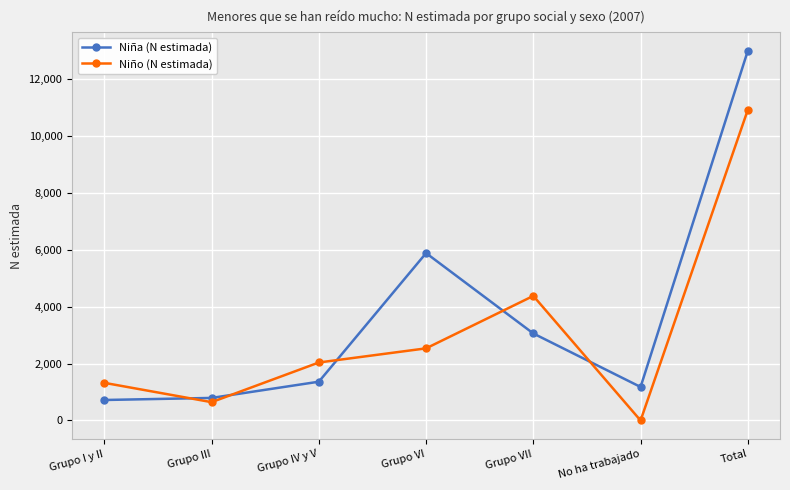

At how many categories does at least one series exceed 6386?

1